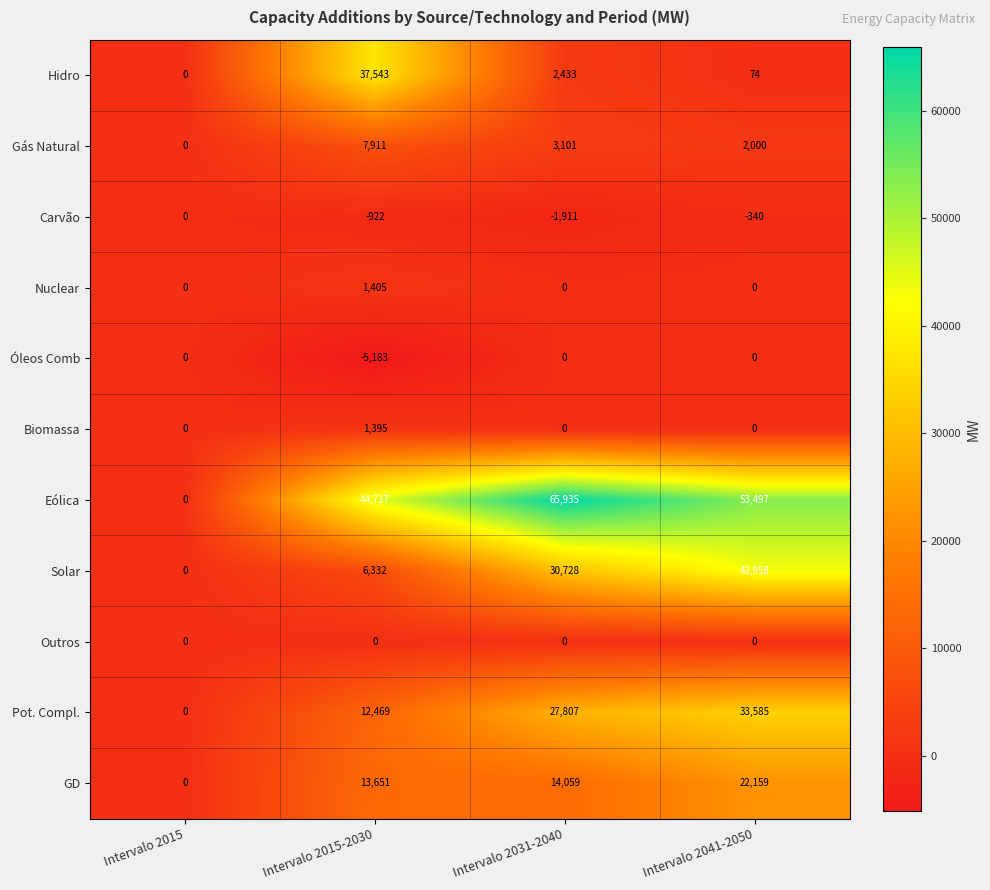

Is it true that Biomassa equals -833 at Intervalo 2015?

False